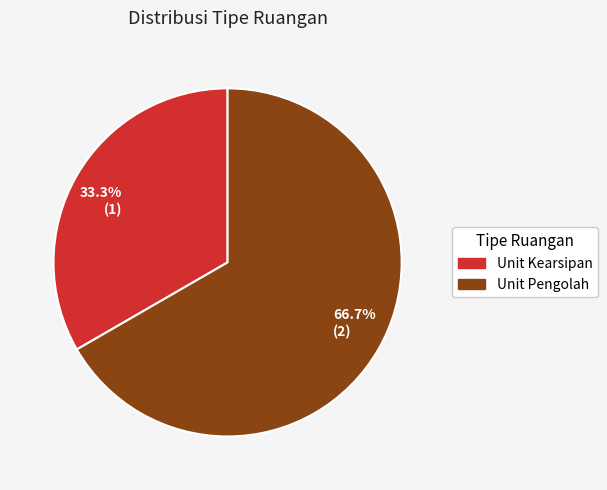

To the nearest percent, what portion does Unit Pengolah represent?

67%